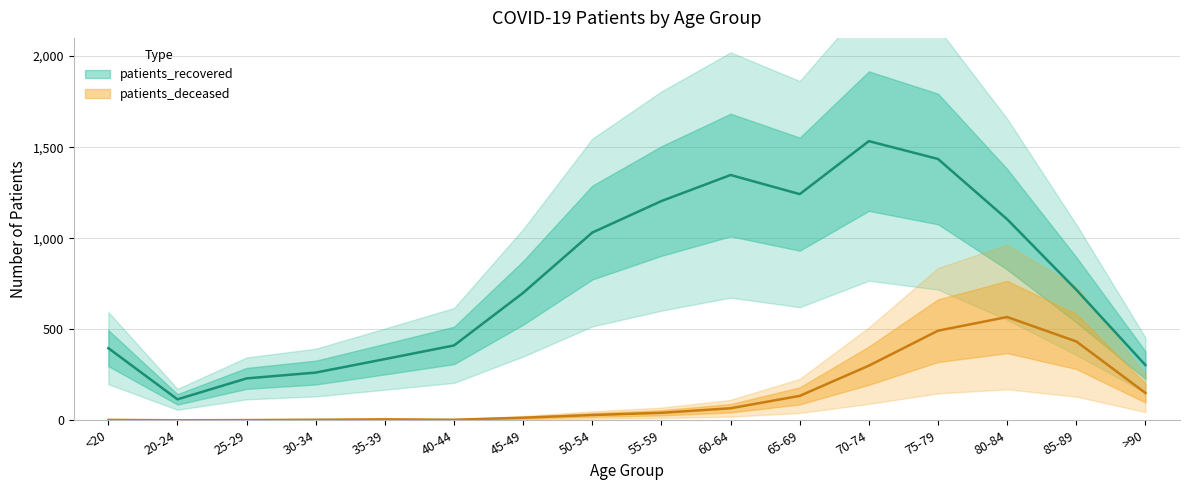

True or false: patients_recovered and patients_deceased intersect in this chart.

False